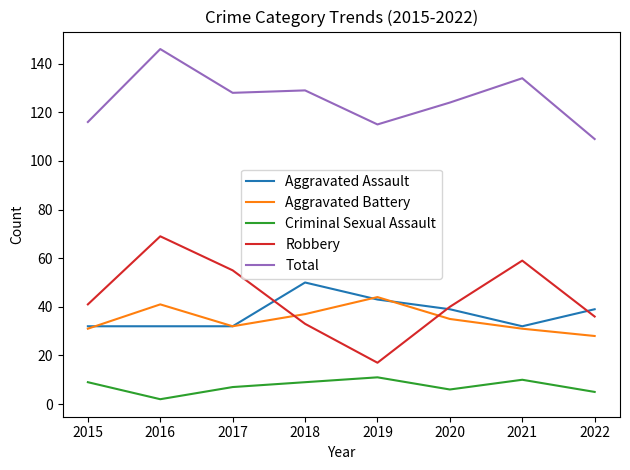

How many distinct data groups are displayed?

5